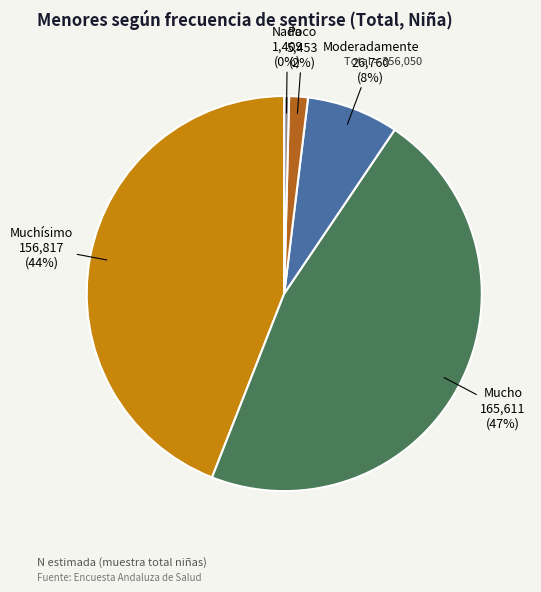

Is there any slice that represents more than half of the pie?

No